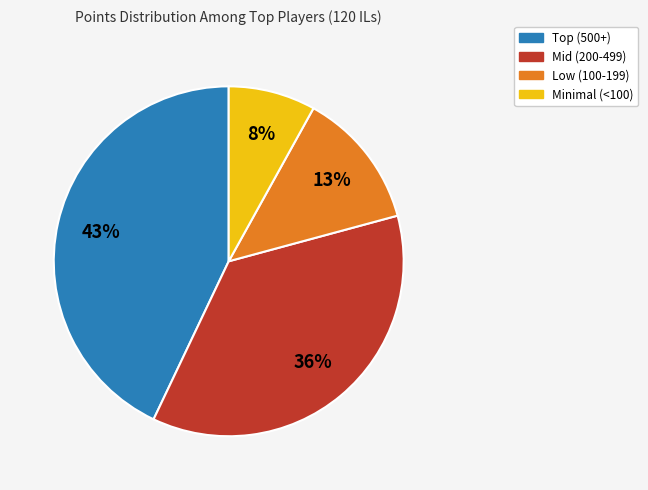

Rank the categories by value from lowest to highest.

Minimal (<100), Low (100-199), Mid (200-499), Top (500+)